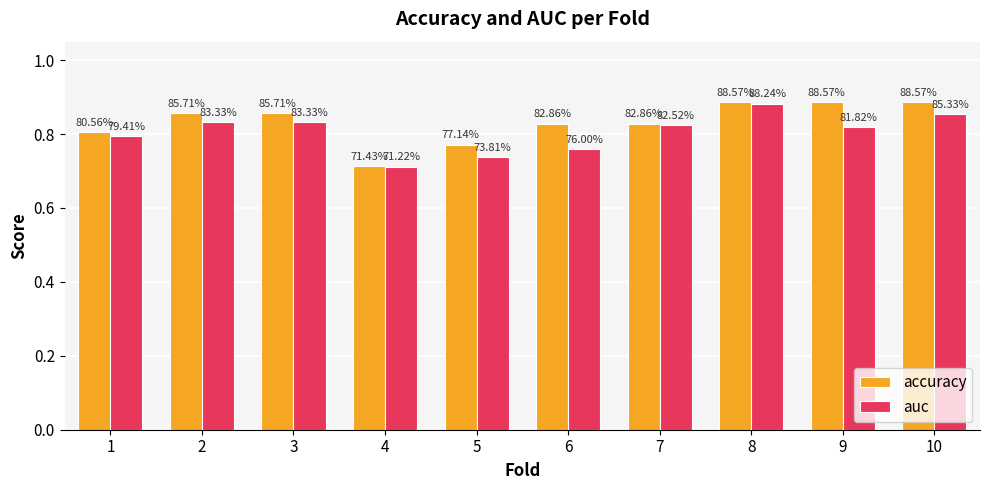

What is the average value of the auc series?

0.8